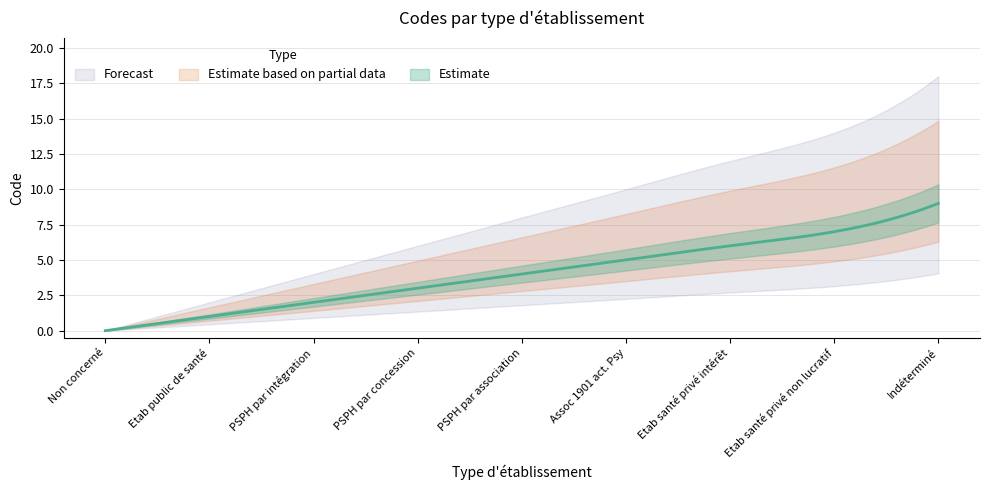

What is the label of the 3rd point from the left?

PSPH par intégration